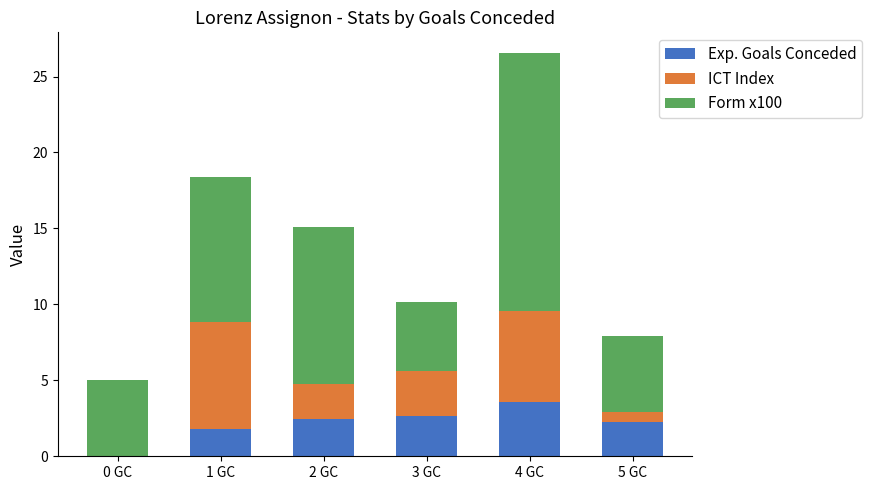

How many categories are shown in the chart?

6